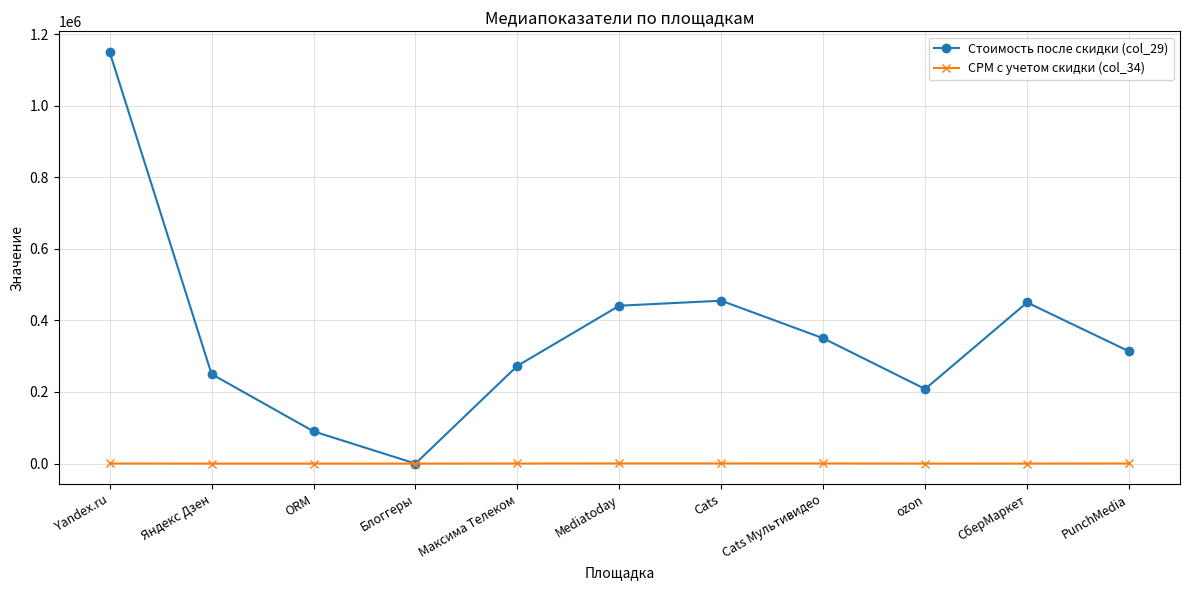

Which series has the largest total across all categories?

Стоимость после скидки (col_29)